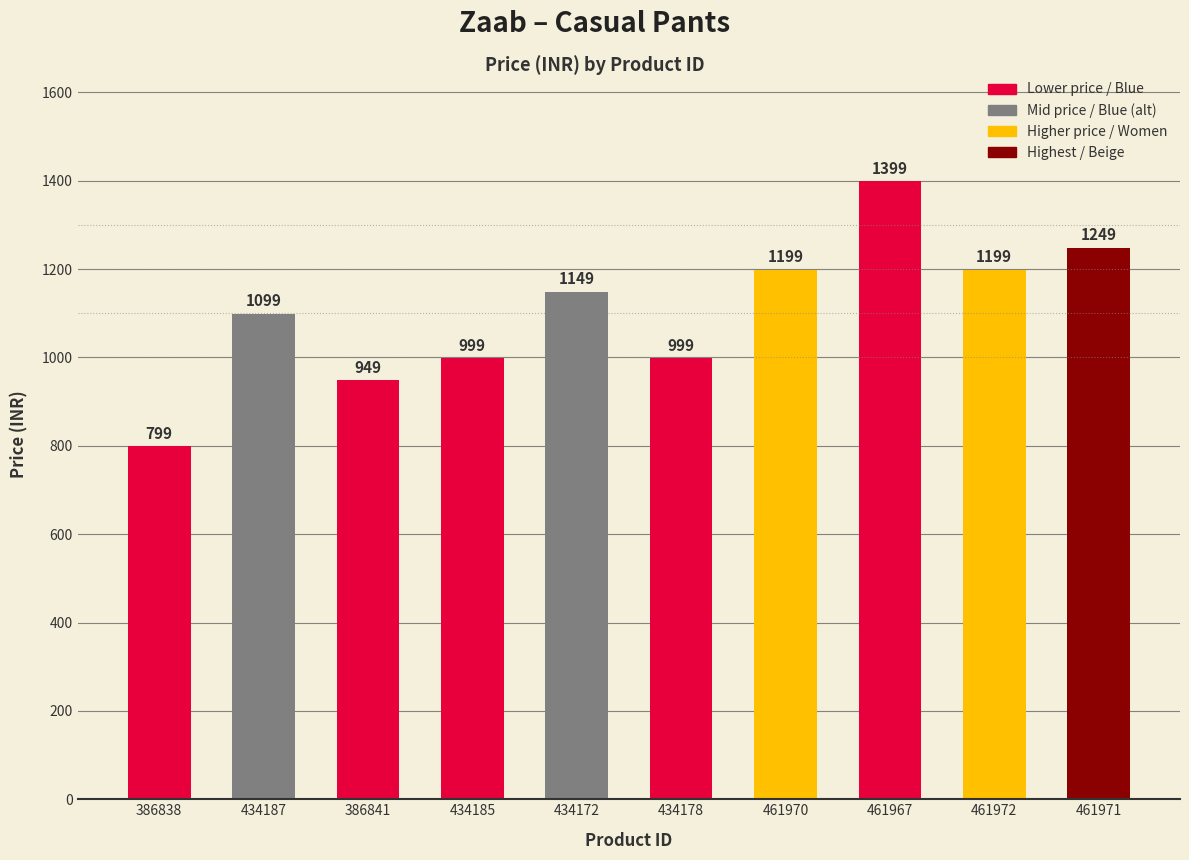

What is the value of the 5th bar from the left?

1149